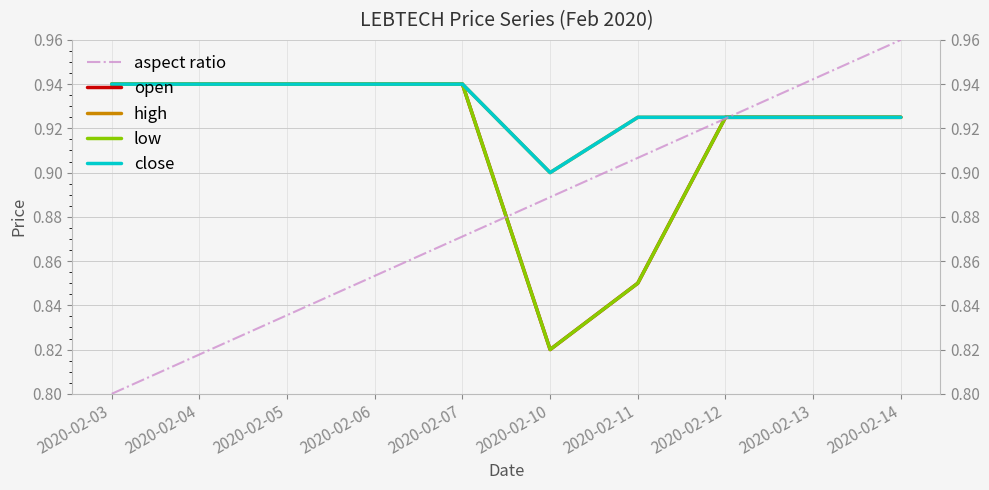

Which label corresponds to the largest value in the chart?

2020-02-14